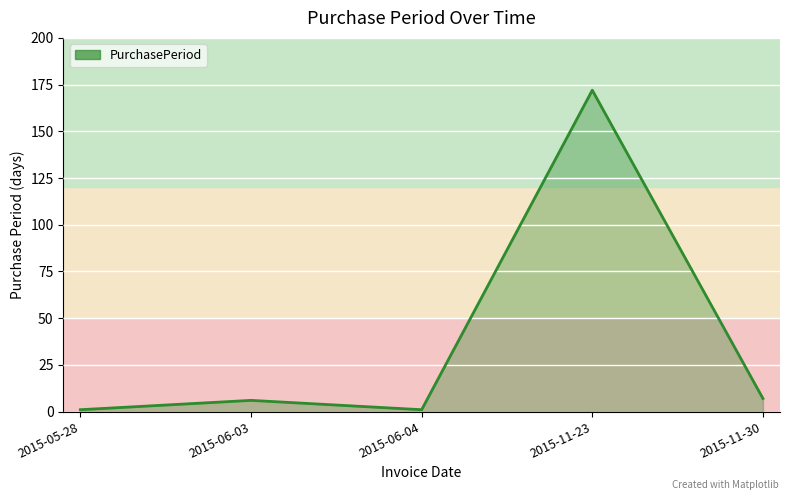

What position from the left is 2015-11-23?

4